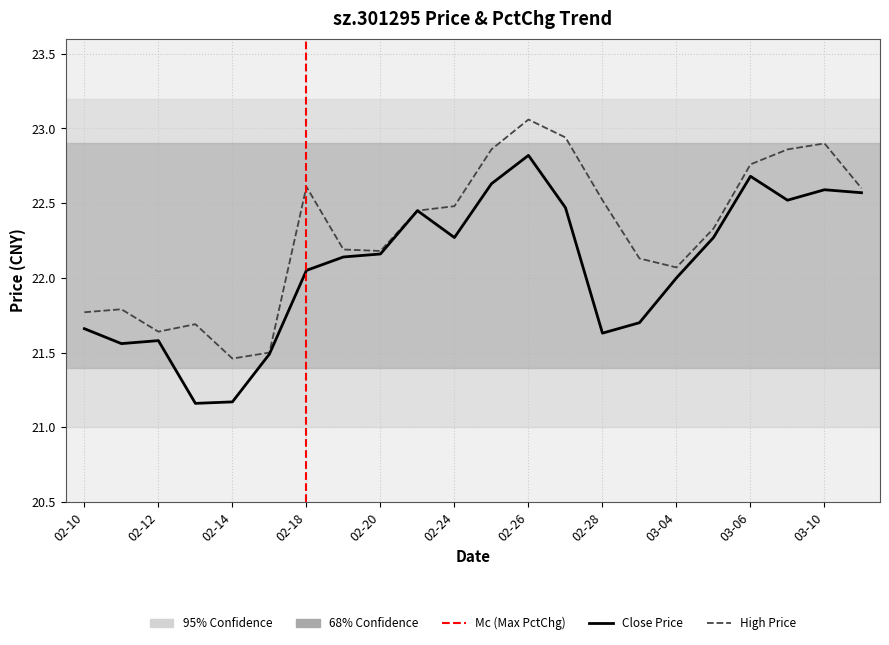

Reading left to right, what are all the values shown in this chart?

close: 21.7	21.6	21.6	21.2	21.2	21.5	22.1	22.1	22.2	22.4	22.3	22.6	22.8	22.5	21.6	21.7	22.0	22.3	22.7	22.5	22.6	22.6
high: 21.8	21.8	21.6	21.7	21.5	21.5	22.6	22.2	22.2	22.4	22.5	22.9	23.1	22.9	22.5	22.1	22.1	22.3	22.8	22.9	22.9	22.6